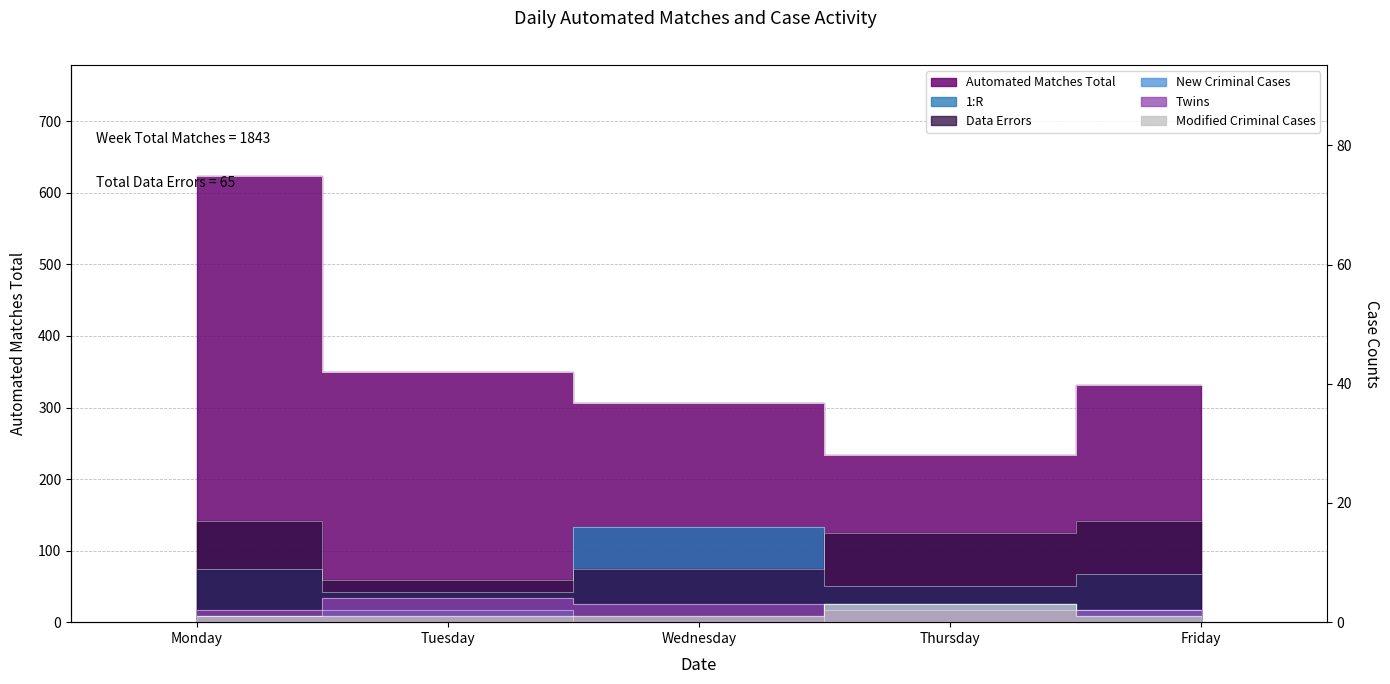

Which series changed the most between Monday and Wednesday?

Automated Matches Total